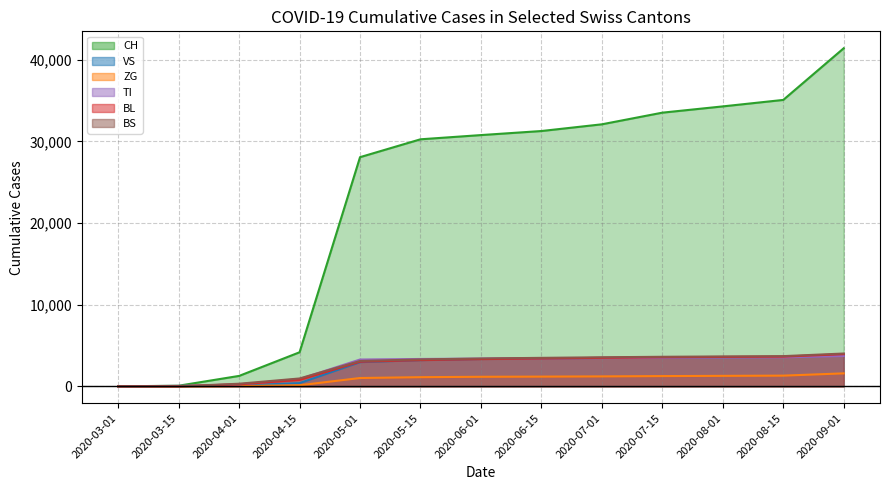

Which series has the largest range (max minus min)?

CH